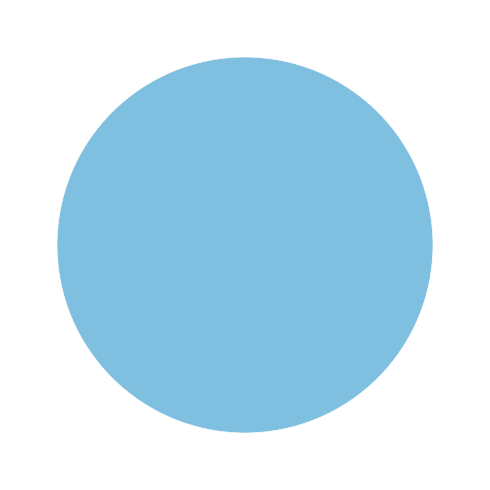

Does any single category account for the majority?

Yes